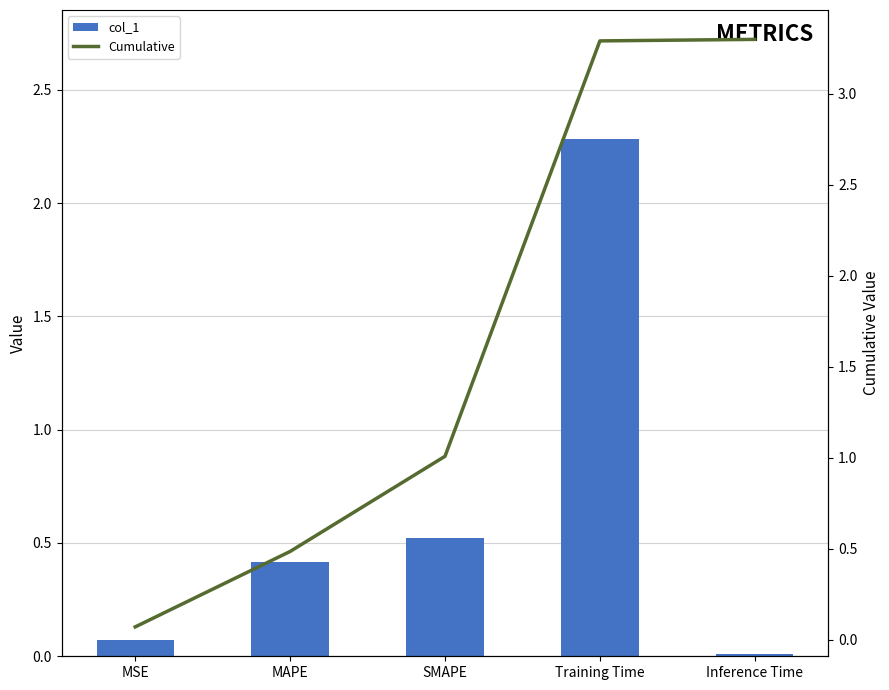

Reading right to left, extract all data points from this chart.

col_1: 0.0	2.3	0.5	0.4	0.1
Cumulative: 3.3	3.3	1.0	0.5	0.1